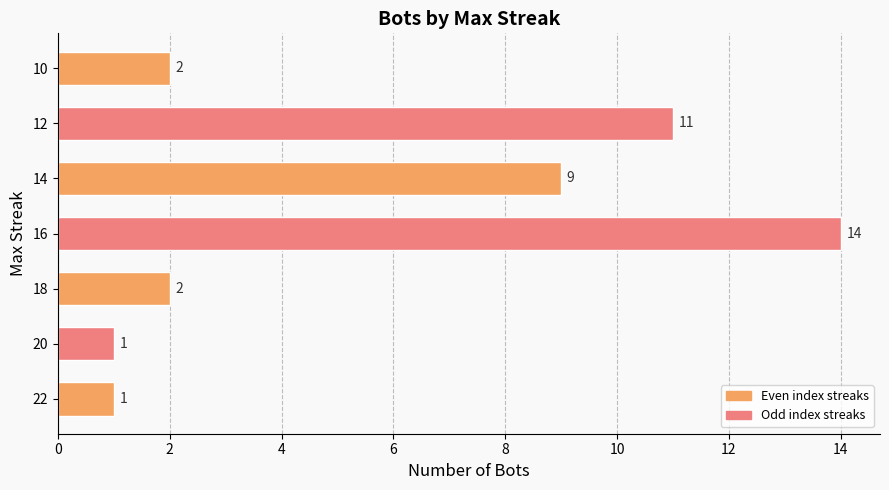

Approximately how many times larger is the value at 10 compared to 20?

2.0